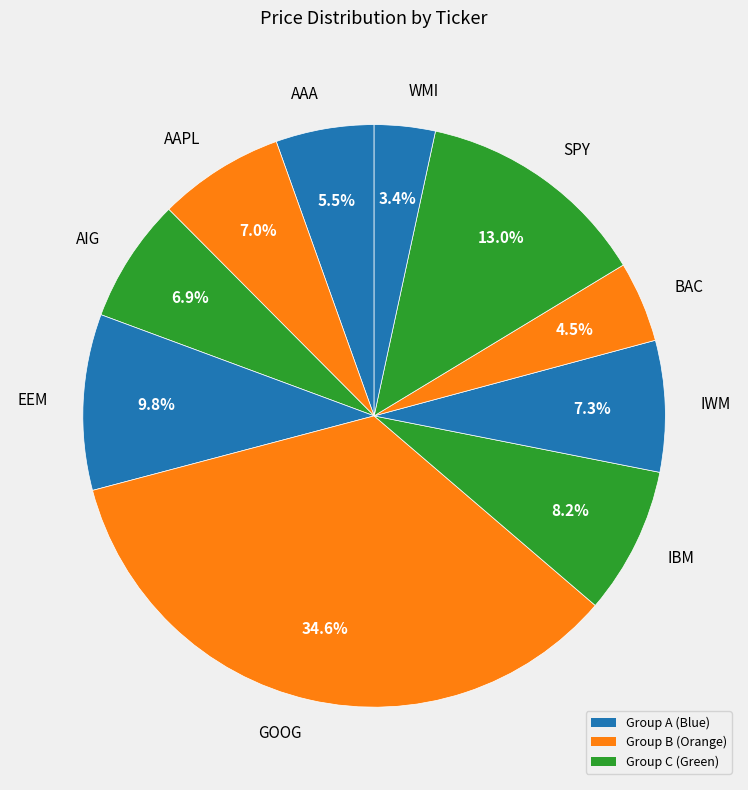

Between SPY and IWM, which is larger?

SPY